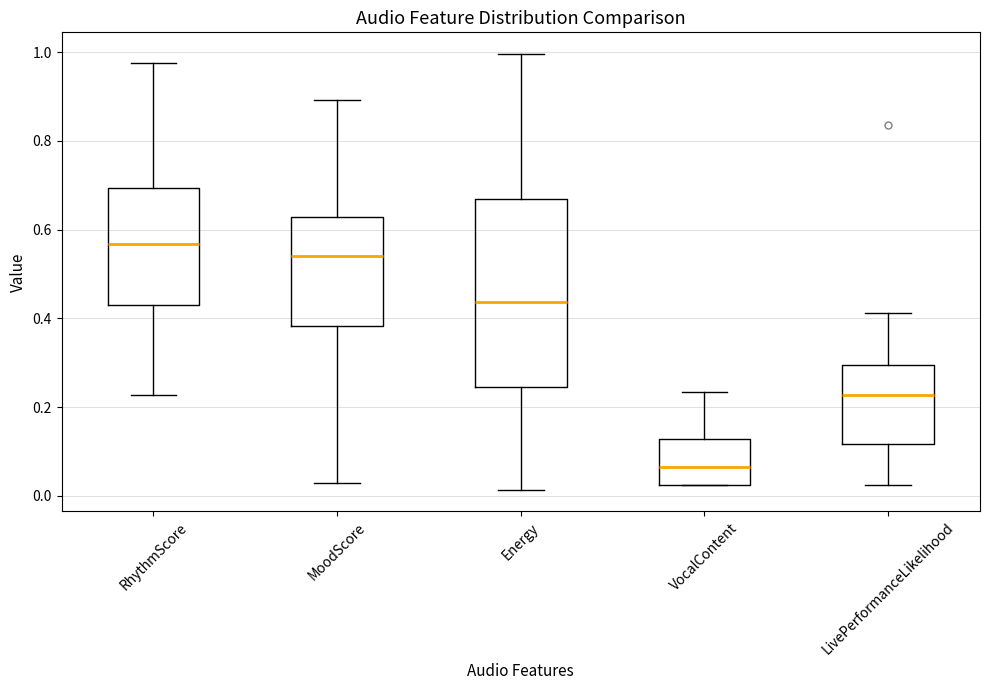

Comparing the boxes themselves (not the whiskers), which one is the tallest?

Energy